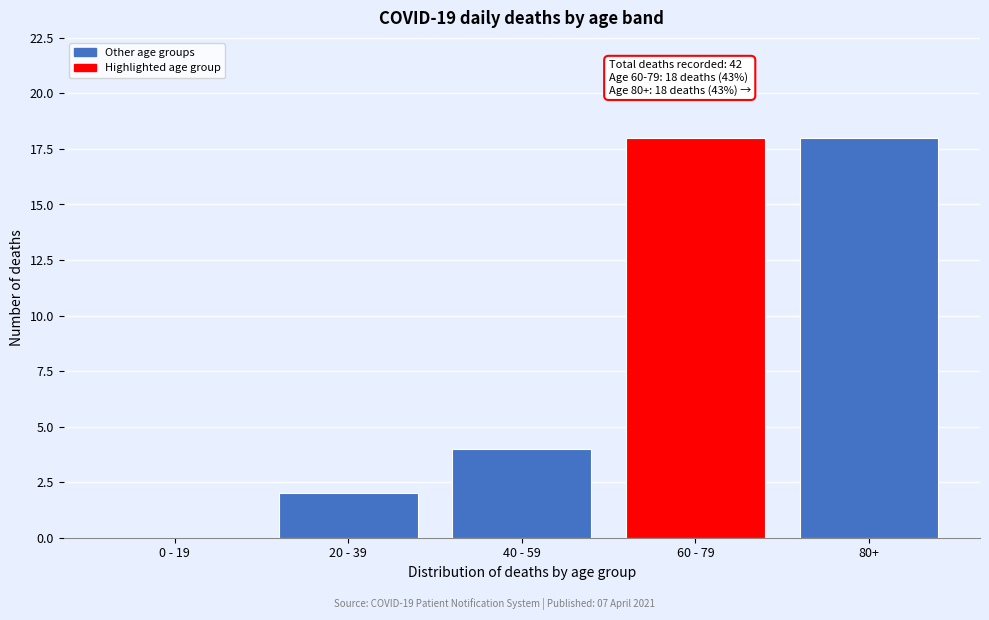

Reading left to right, list all the values displayed in this chart.

0 - 19=0	20 - 39=2	40 - 59=4	60 - 79=18	80+=18